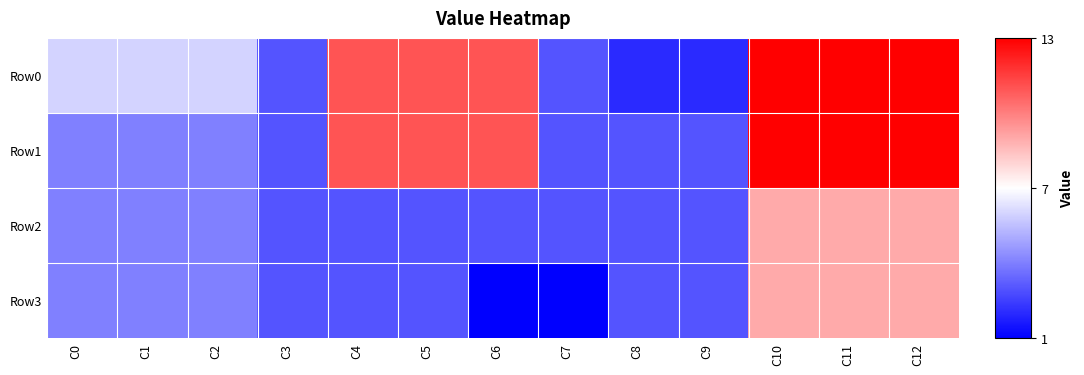

At how many categories does at least one series exceed 0?

13